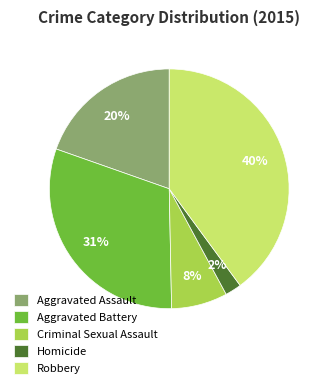

To the nearest percent, what is the difference between the Criminal Sexual Assault and Aggravated Assault slice percentages?

12%